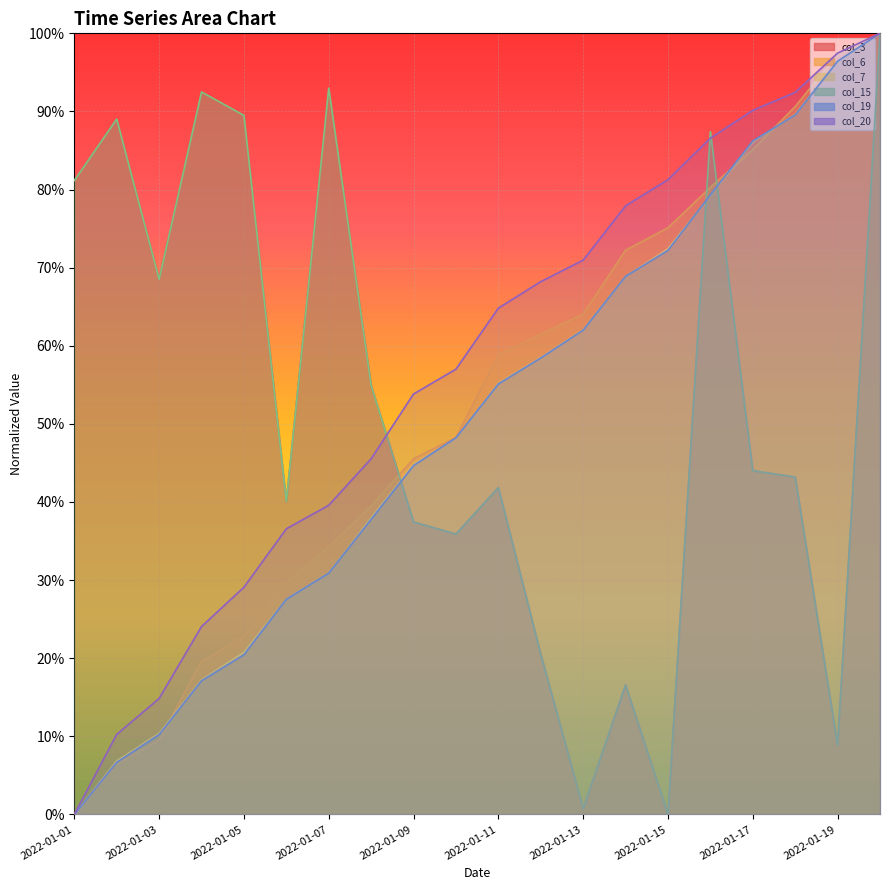

At 2022-01-14, list the series in order from smallest to largest.

col_3, col_15, col_7, col_19, col_6, col_20